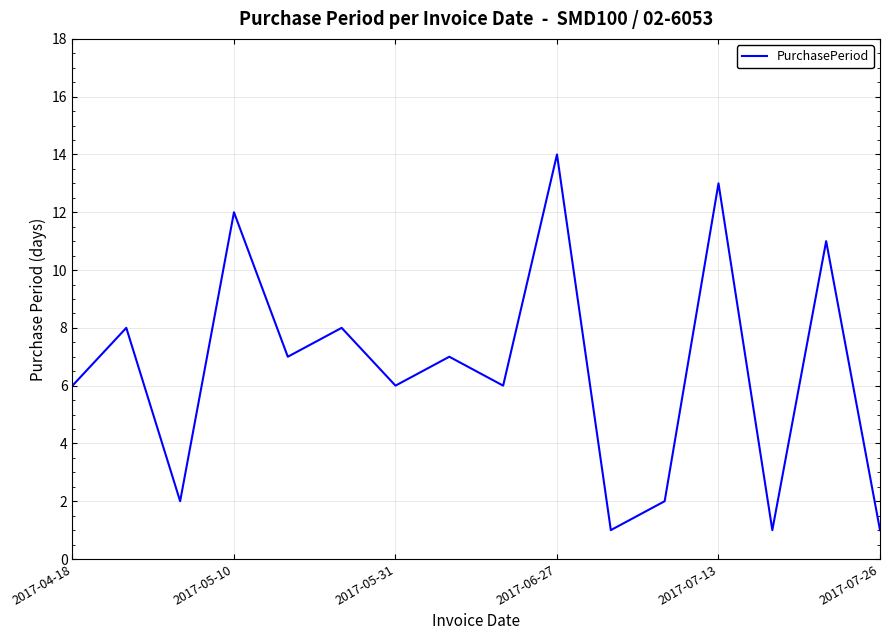

What is the difference between the maximum and minimum values?

13